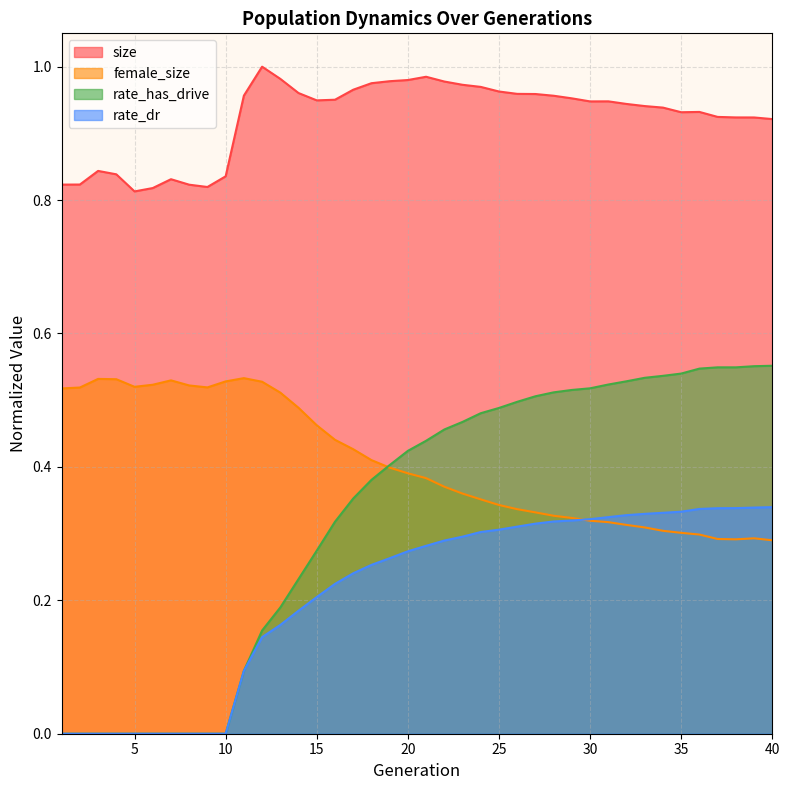

Rank the categories by size value from lowest to highest.

5, 6, 9, 8, 1, 2, 7, 10, 4, 3, 40, 39, 38, 37, 35, 36, 34, 33, 32, 30, 31, 15, 16, 29, 28, 11, 27, 26, 14, 25, 17, 24, 23, 18, 22, 19, 20, 13, 21, 12